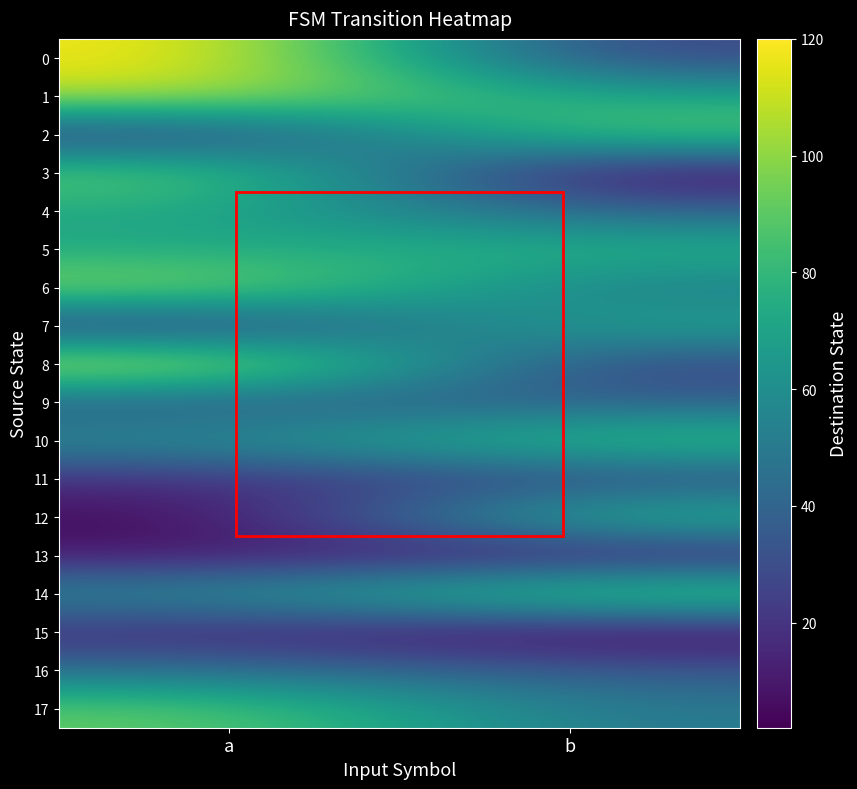

At which category does the chart reach its minimum across all series?

b